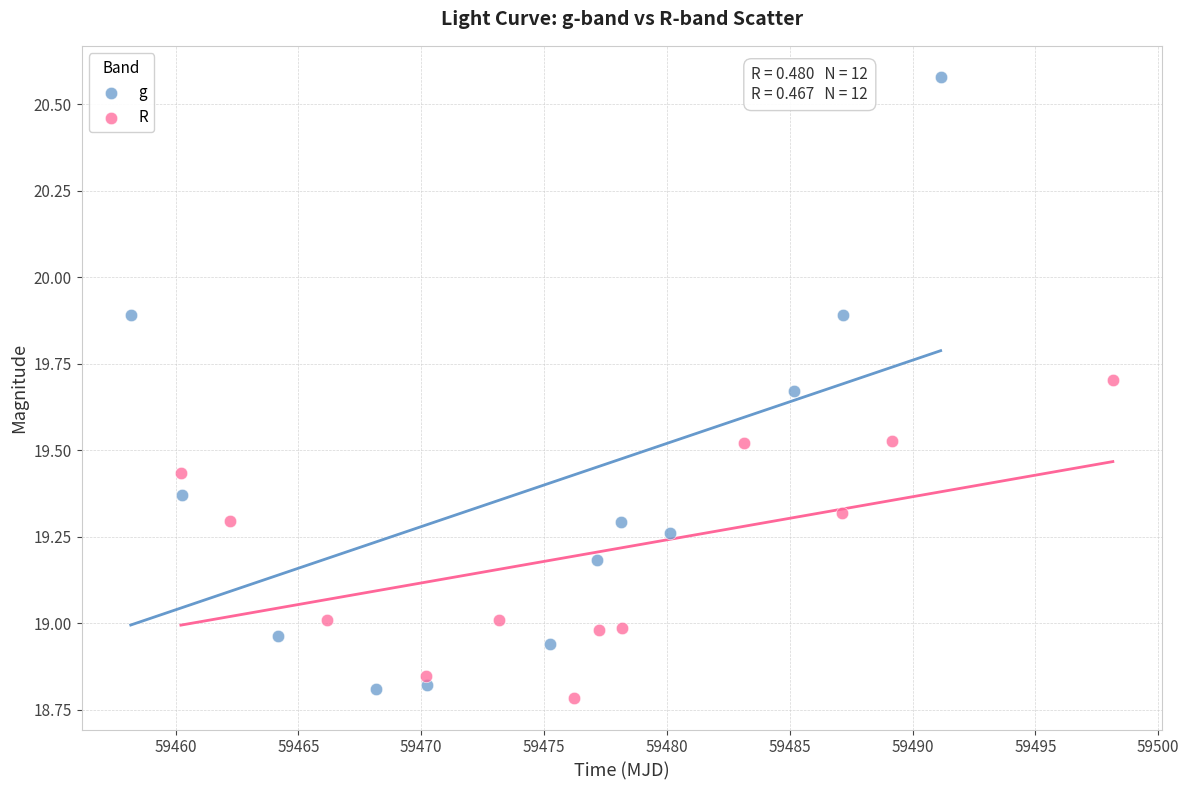

Which series has the largest Y range (max minus min)?

g